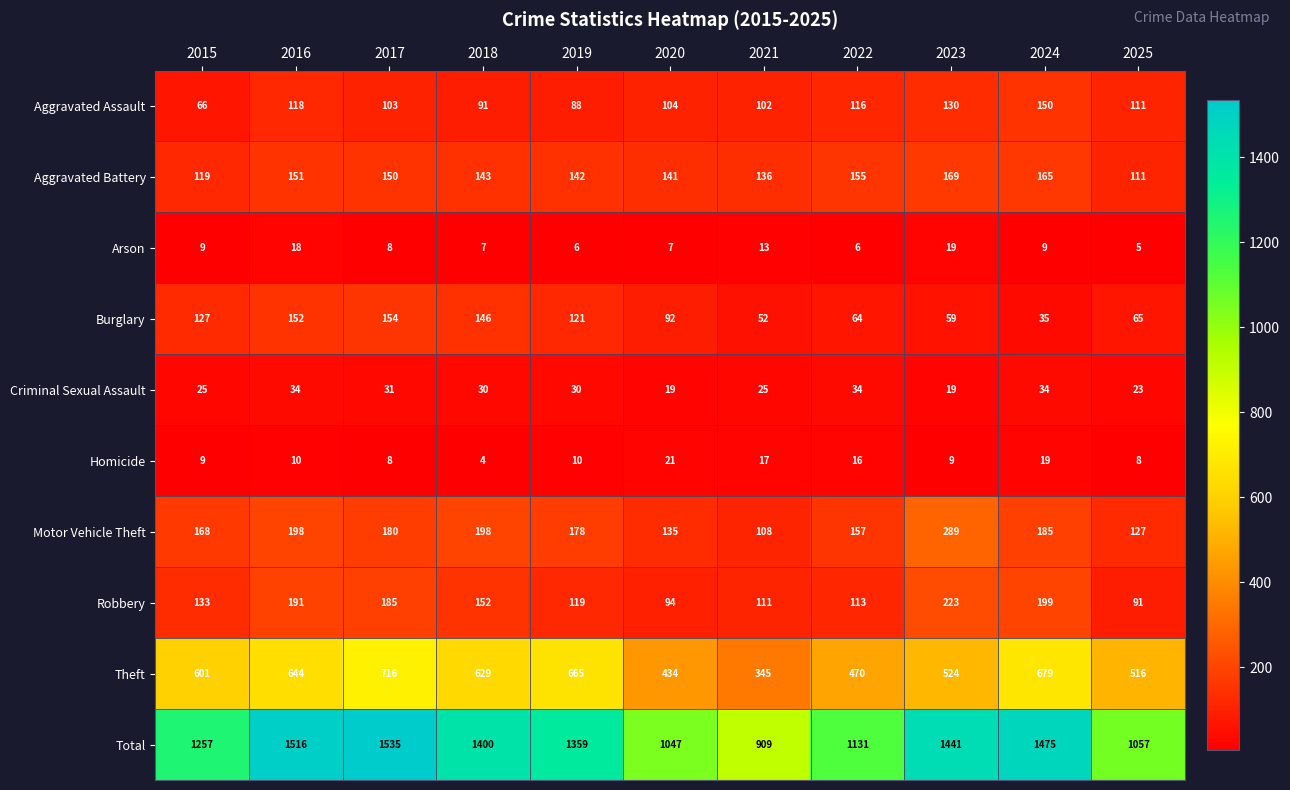

Which category has the highest value across all series?

2017